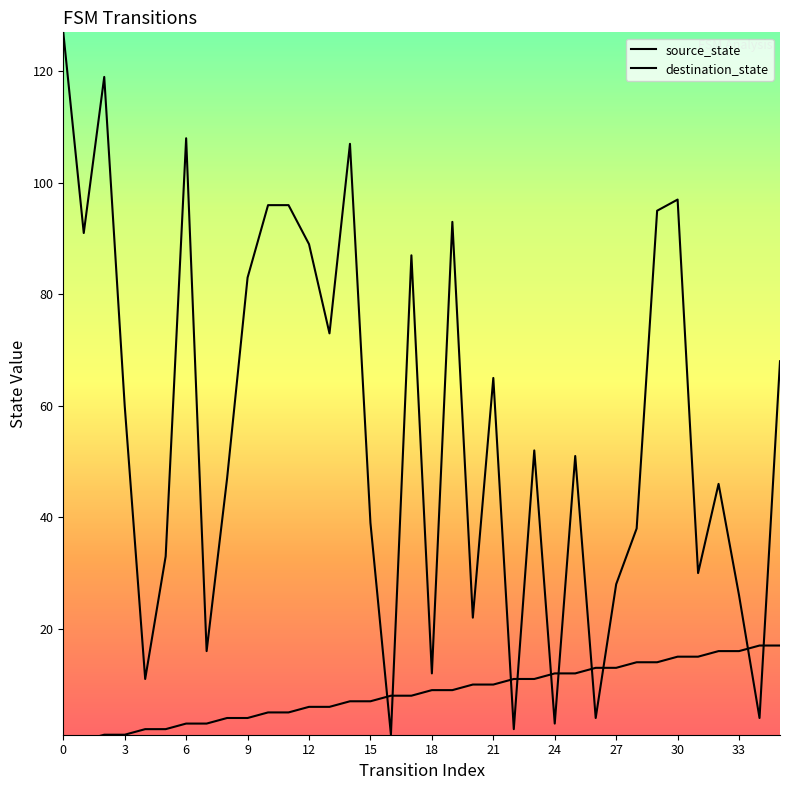

What is the lowest value of the destination_state series?

1